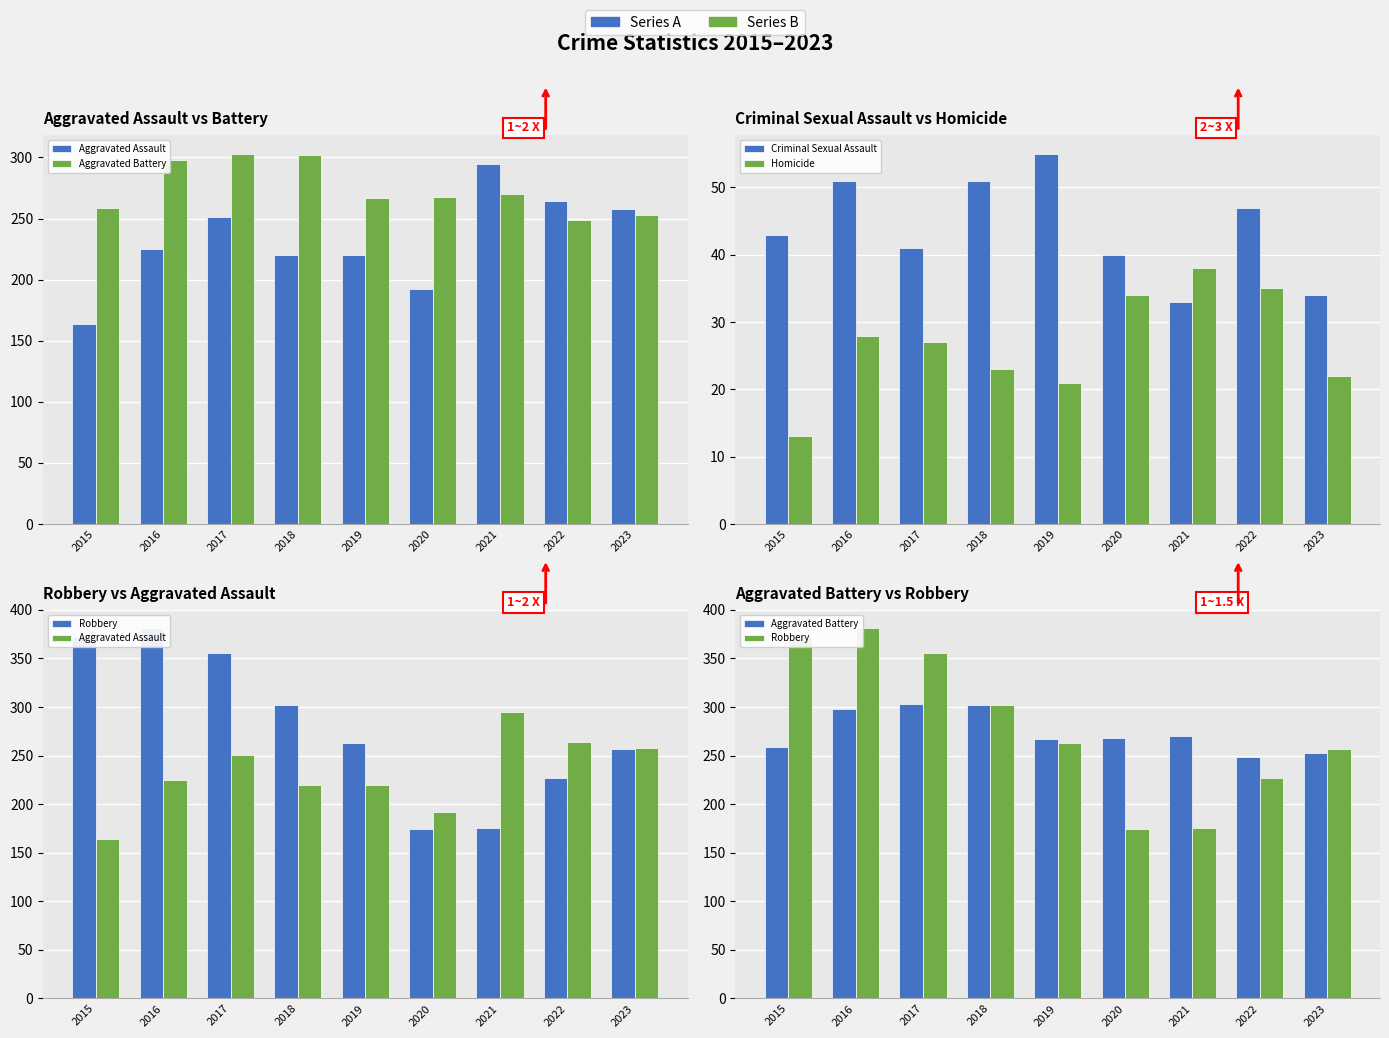

What is the value of the Criminal Sexual Assault bar at the 4th from the left?

51